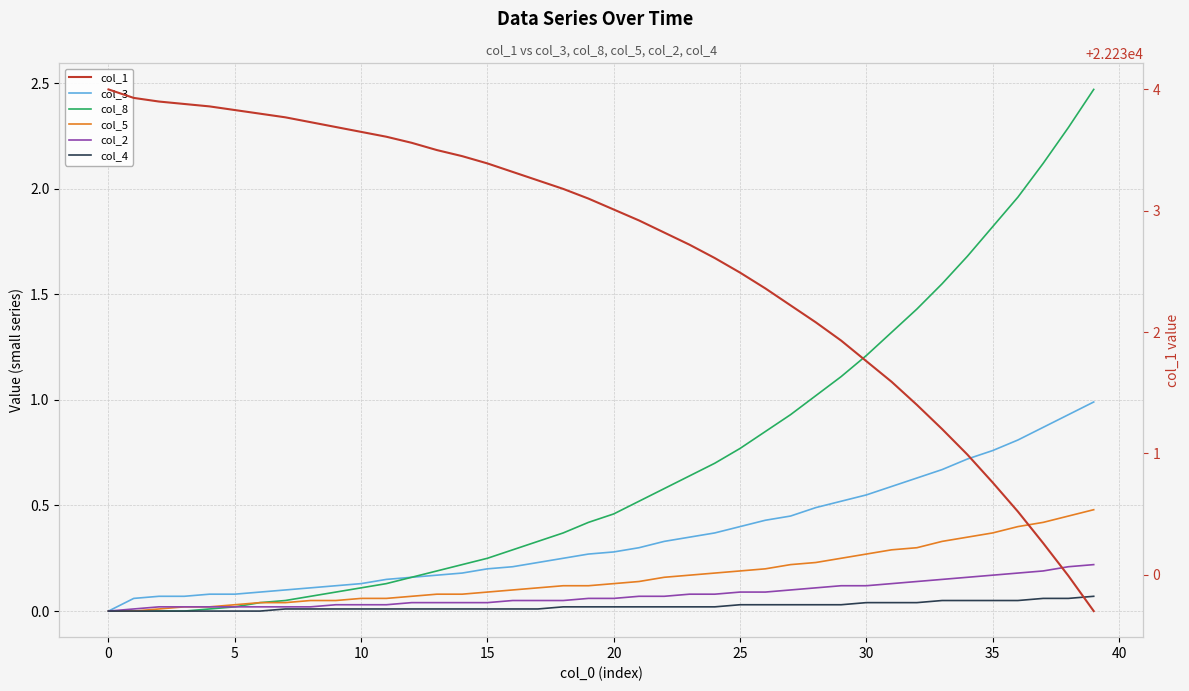

Read the col_8 value at 21.

0.5